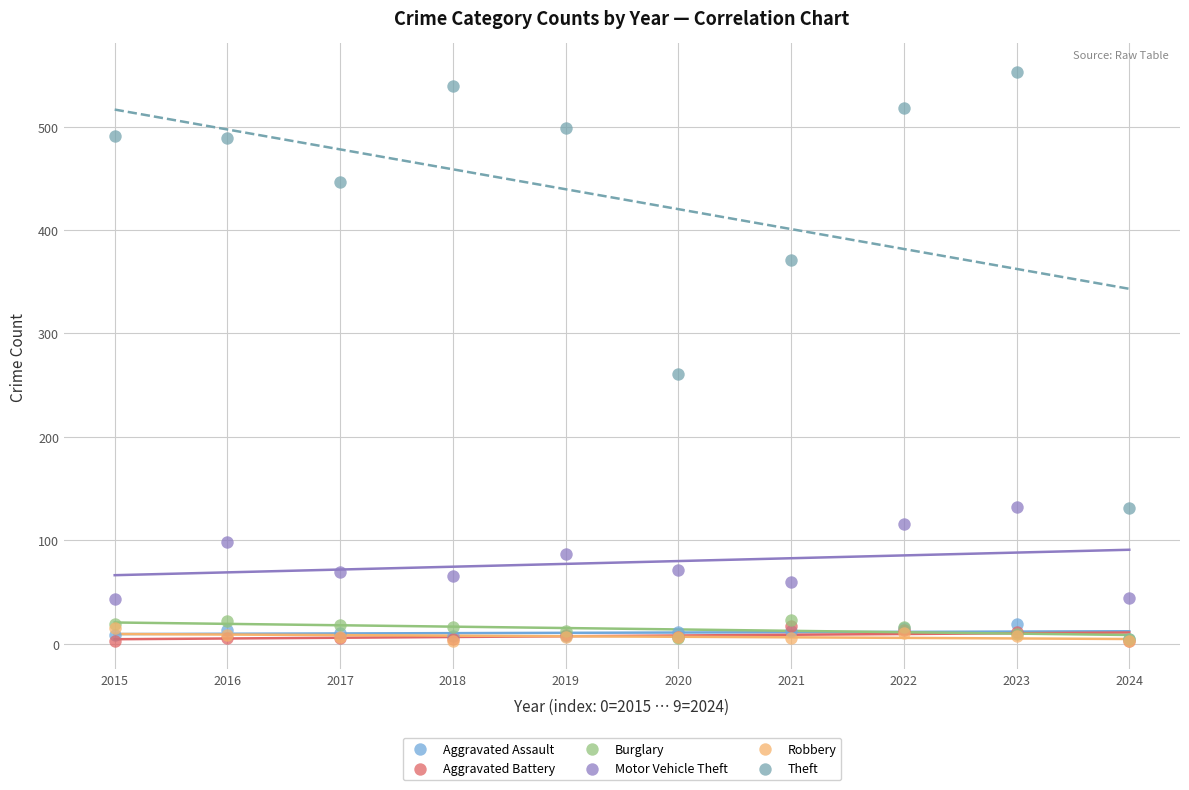

Which series contains the highest Y value?

Theft